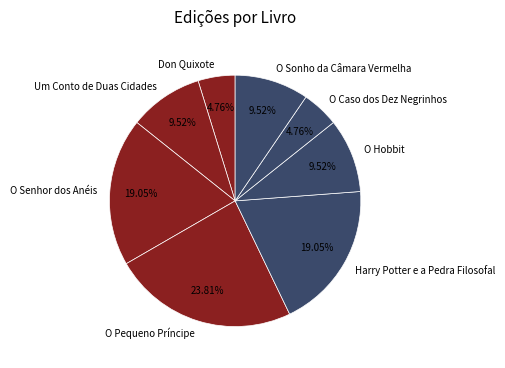

Approximately how many times larger is the value at Um Conto de Duas Cidades compared to O Caso dos Dez Negrinhos?

2.0